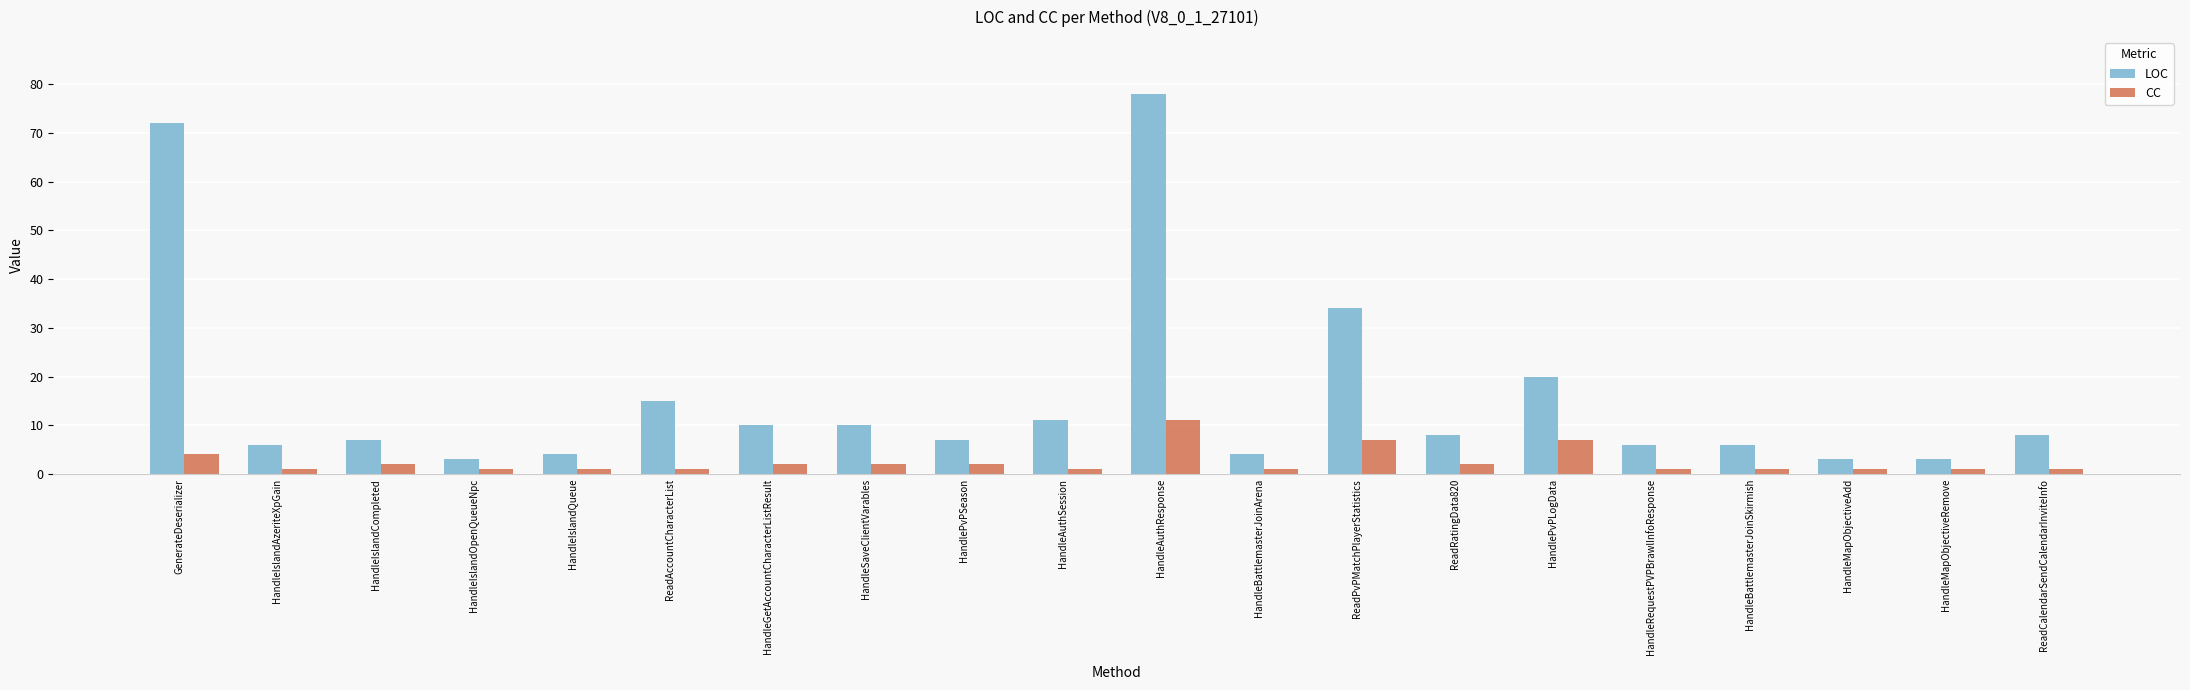

What is the lowest value of the LOC series?

3